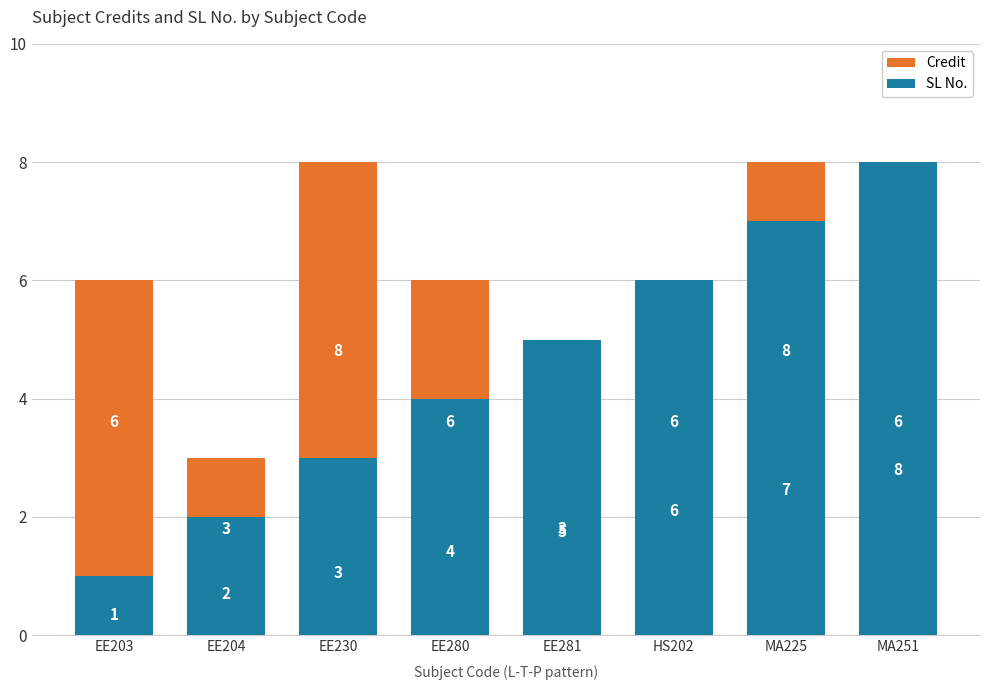

How many data points does each series have?

8